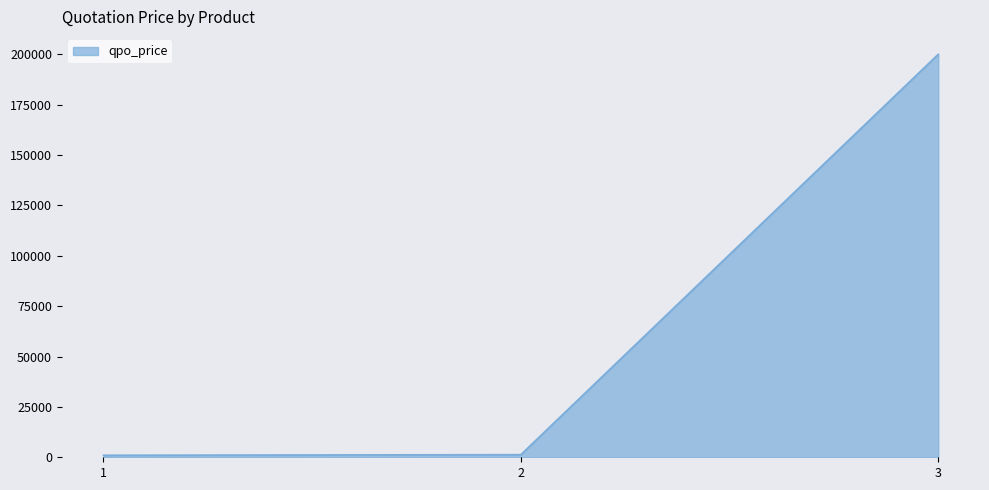

The value at 3 is 115085. True or false?

False